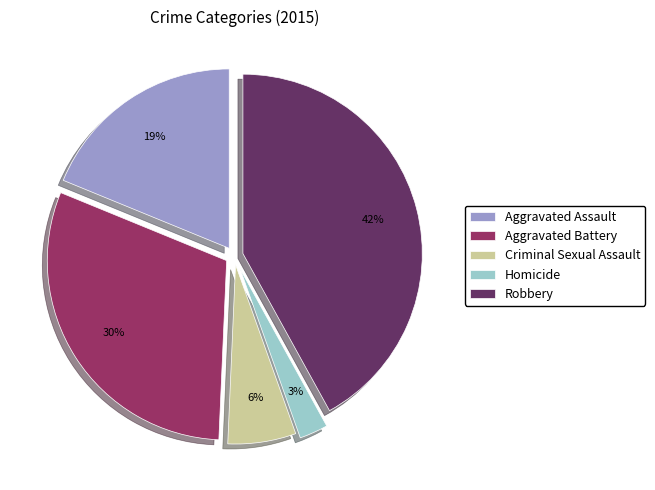

Which category has the smallest portion of the pie?

Homicide